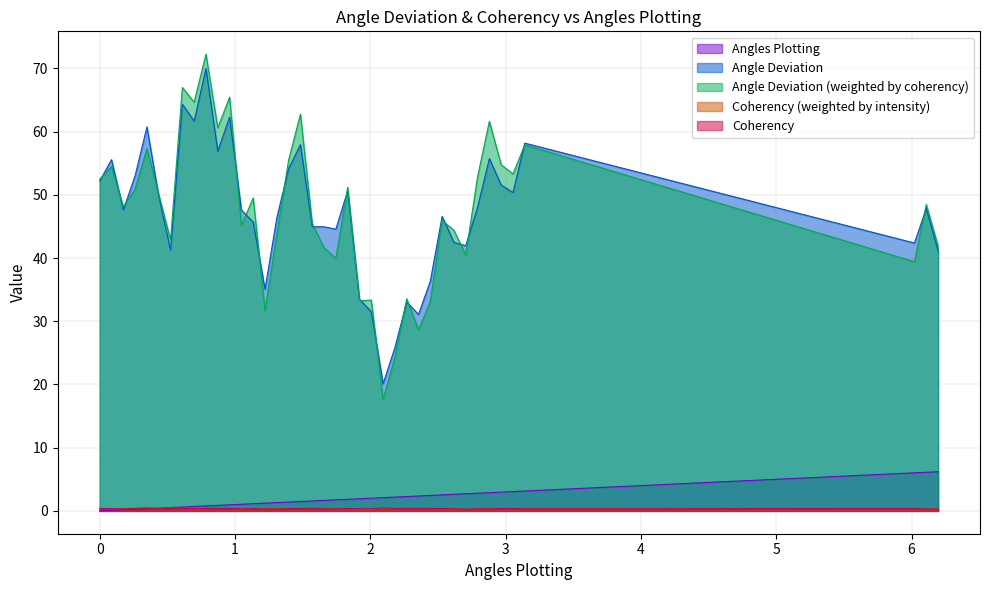

The value of Coherency at 17 is 0.2. True or false?

False